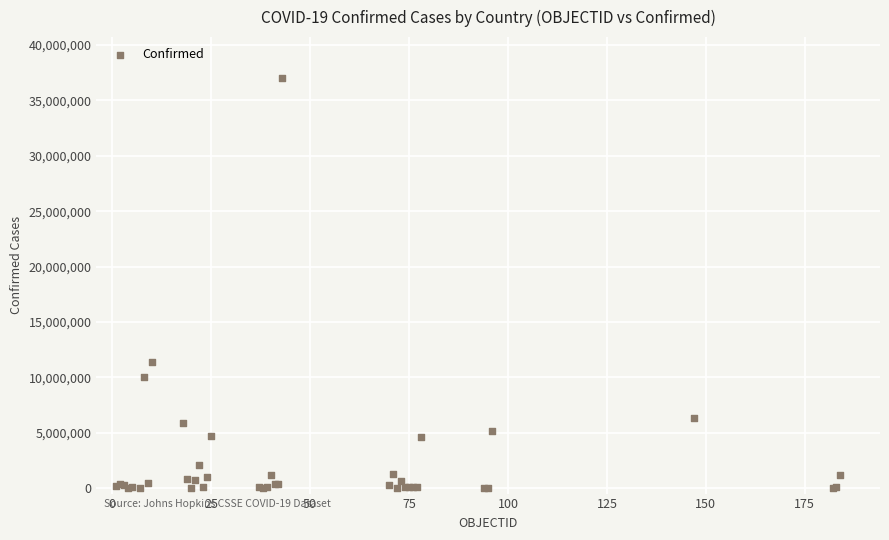

What Y value in the scatter plot is closest to 18514103?

11366361